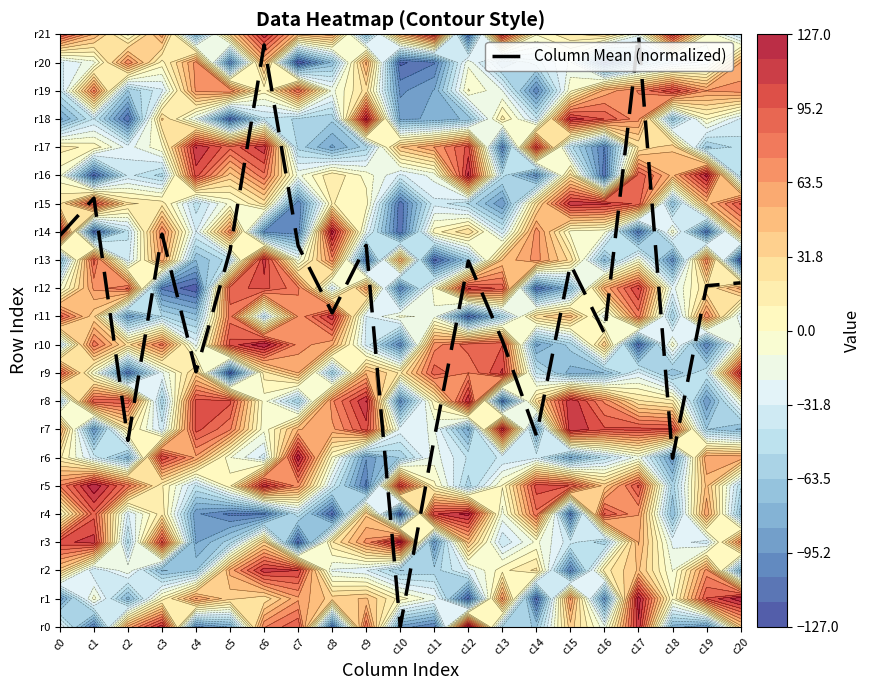

Rank the categories by value from highest to lowest.

c17, c6, c1, c3, c0, c9, c7, c5, c12, c15, c20, c19, c8, c16, c13, c4, c14, c11, c2, c18, c10